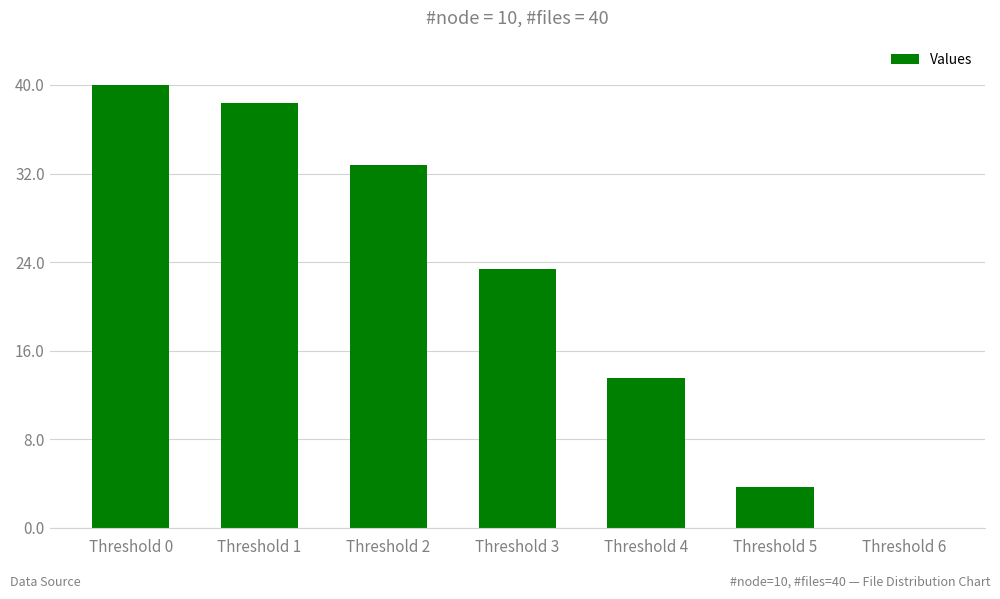

What is the greatest value displayed?

40.0